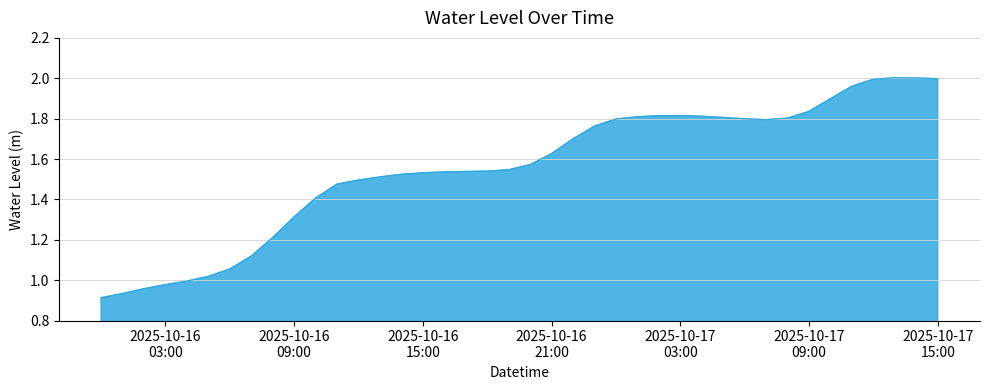

True or false: there are more than 1 points higher than both neighbors.

True